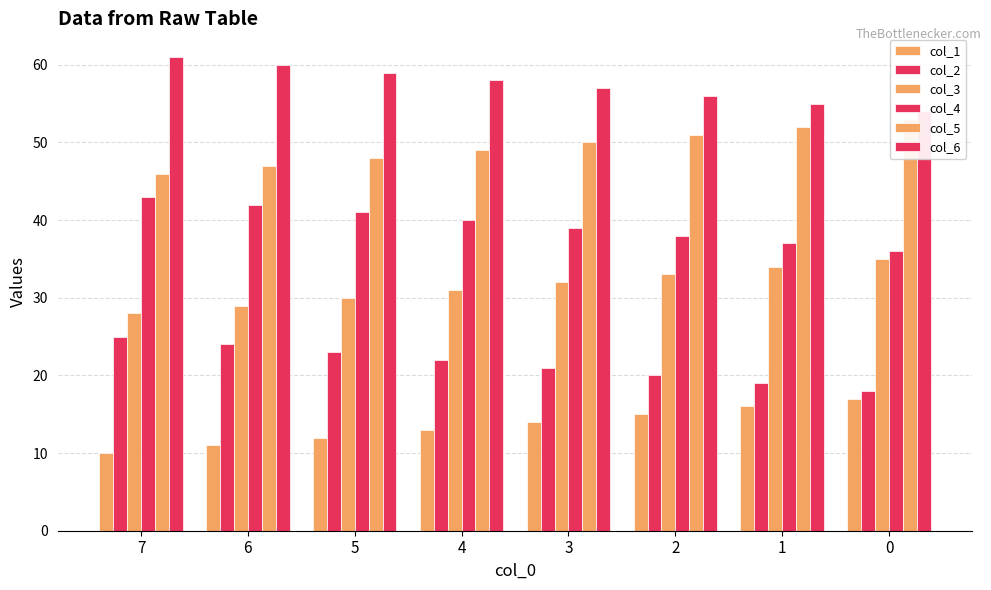

What is the smallest value displayed?

10